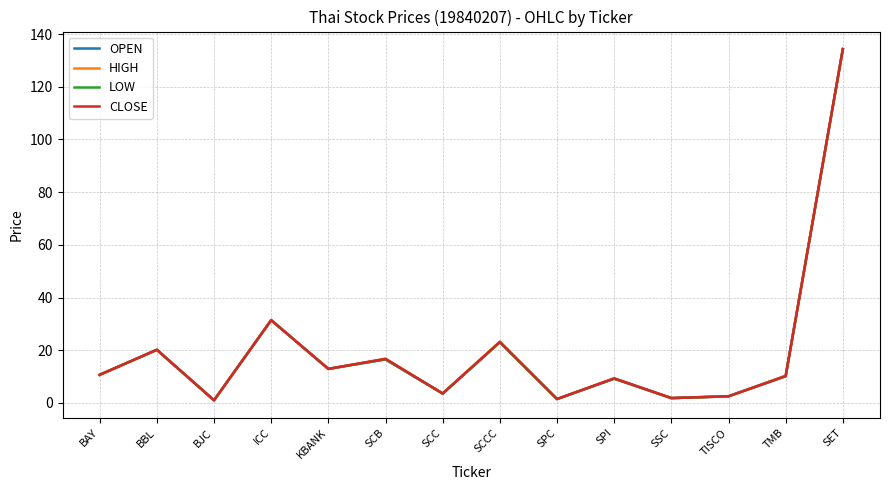

The value of LOW at SCC is 3.5. True or false?

True